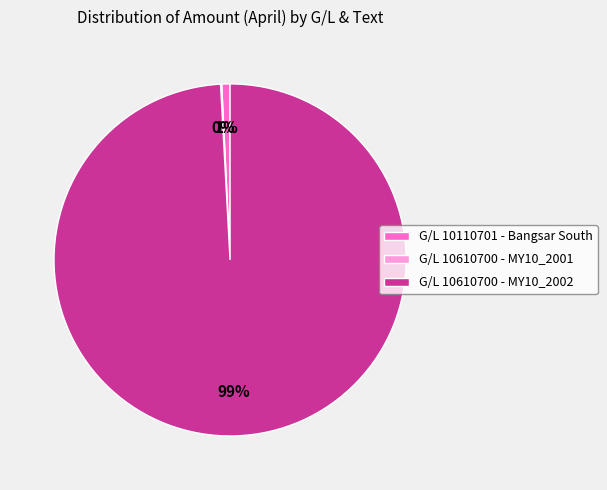

Is there any slice that represents more than half of the pie?

Yes